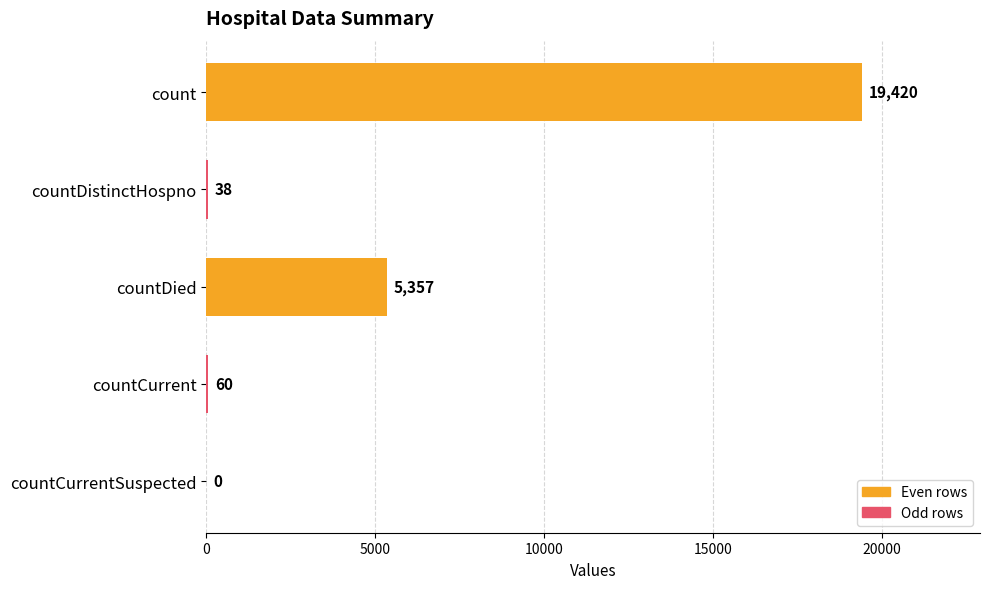

The chart shows a value of 38 at countDistinctHospno. True or false?

True